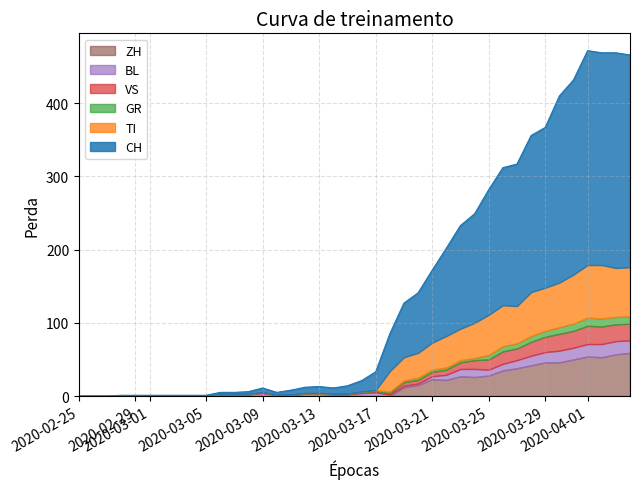

What is the greatest value displayed?

294